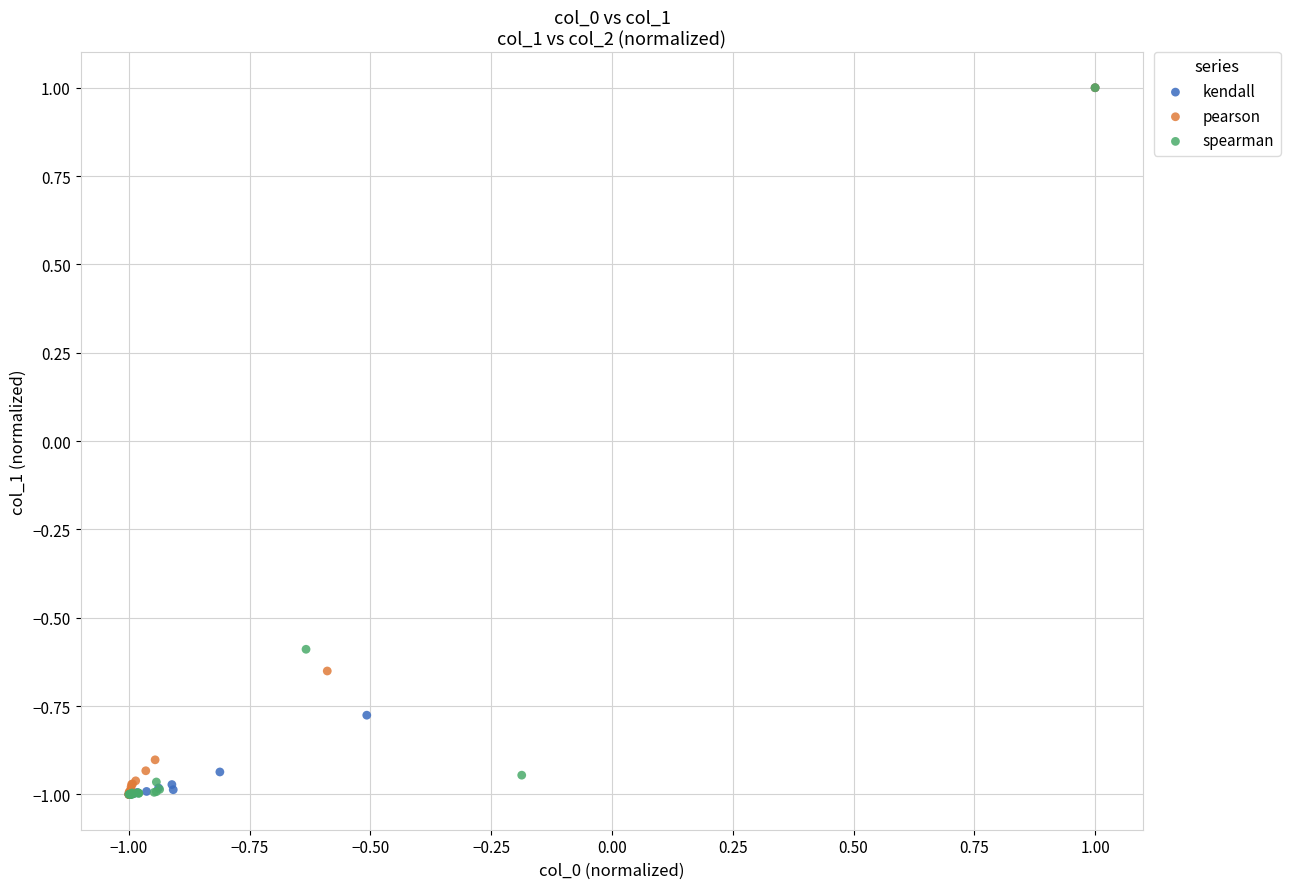

What are all the series names shown in the legend?

kendall, pearson, spearman